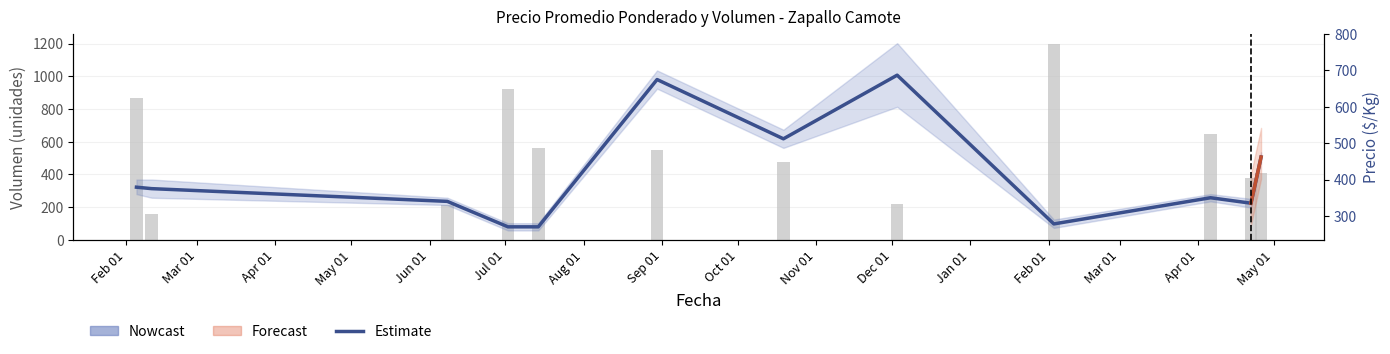

What is the value of the Precio promedio ponderado bar at the 9th from the left?

278